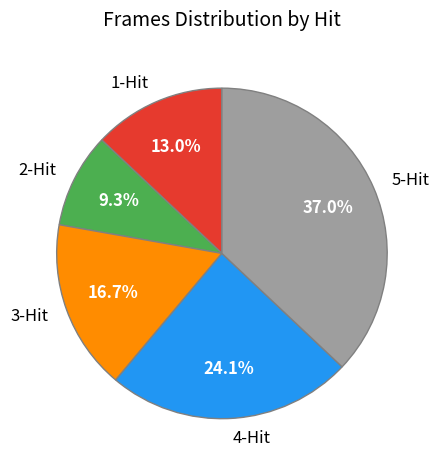

Which category has the smallest portion of the pie?

2-Hit